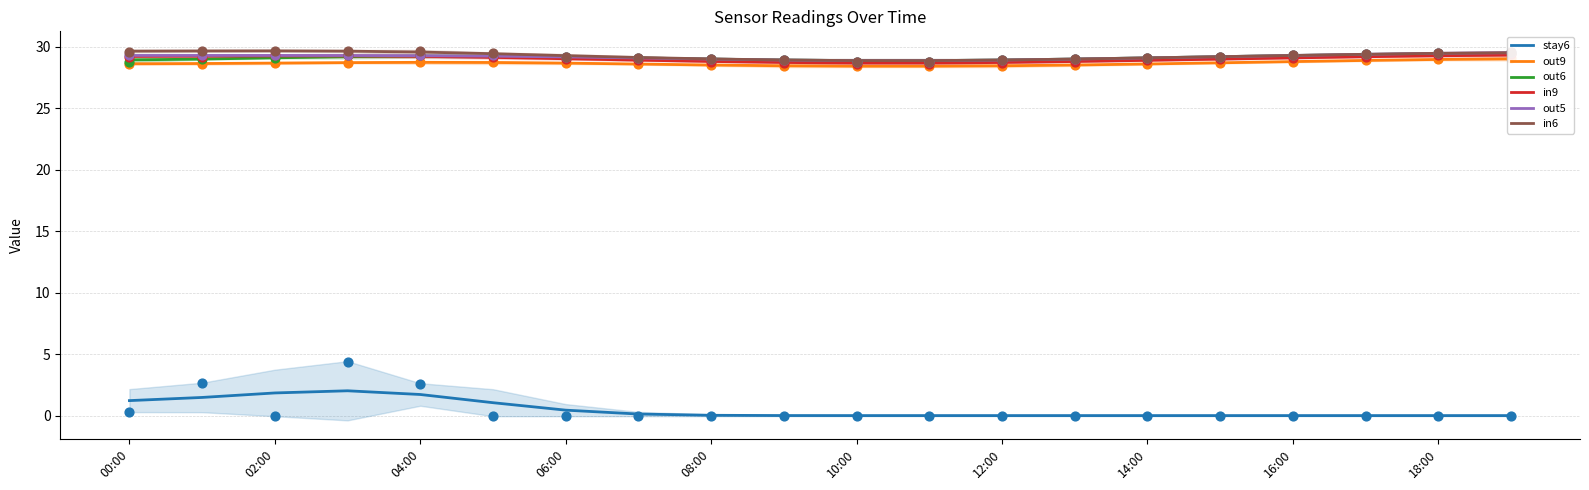

Which series has the largest Y range (max minus min)?

stay6